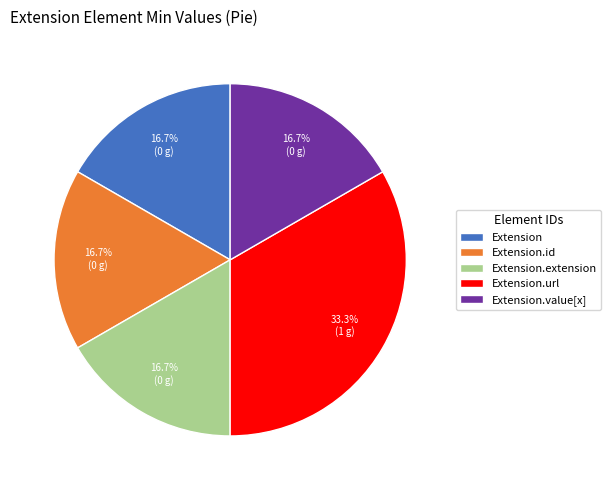

Combined, what portion of the pie is Extension.extension and Extension.url?

50.0%